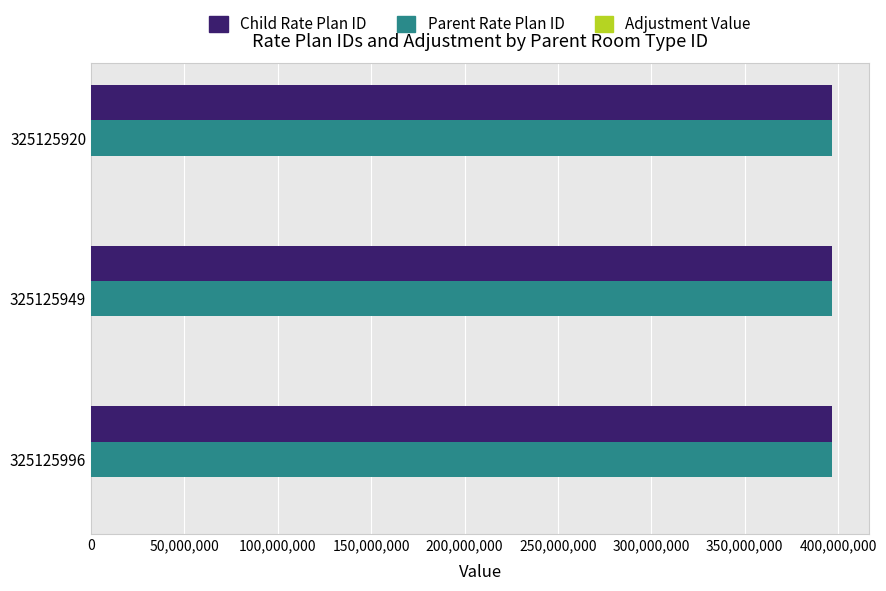

Is it true that Child Rate Plan ID equals 658031196 at 325125949?

False